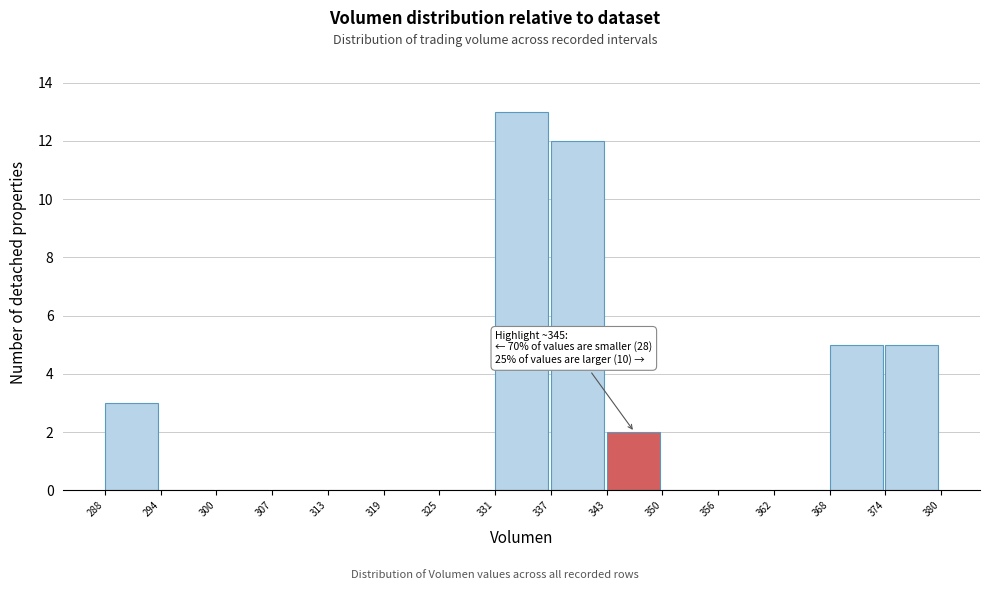

Which range on the x-axis has the tallest bar?

331 to 337